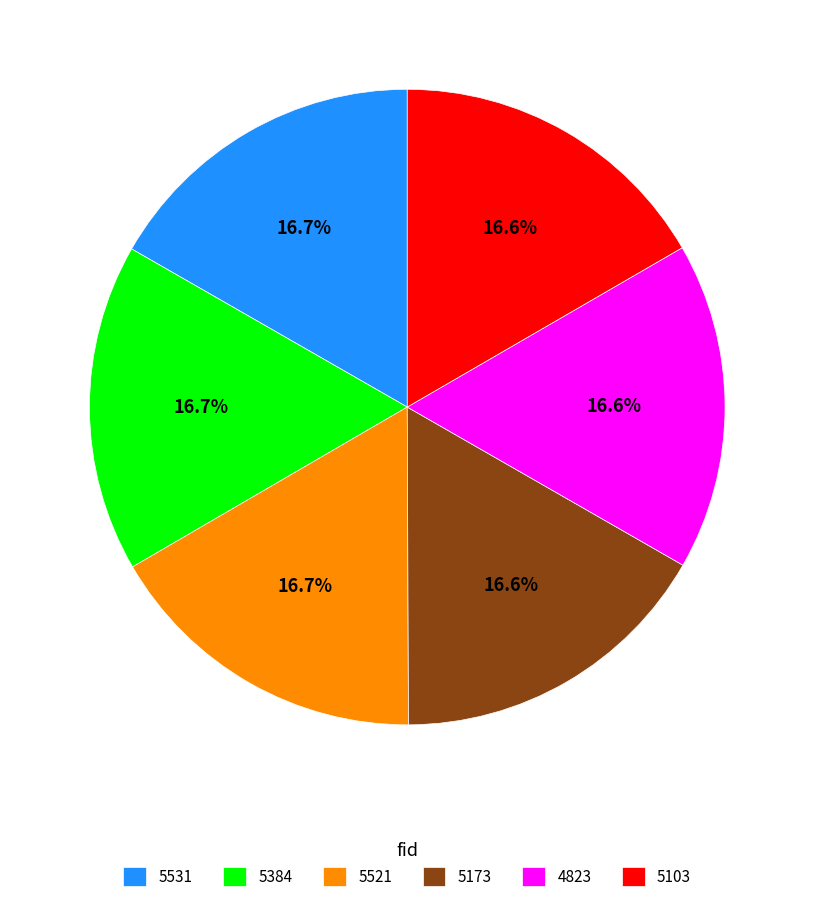

The 5521 slice represents 11% of the pie. True or false?

False